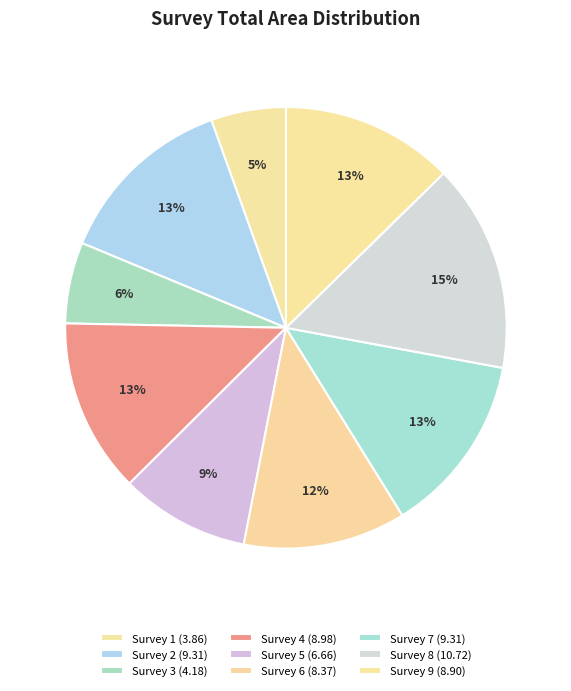

Count the number of slices in the pie.

9